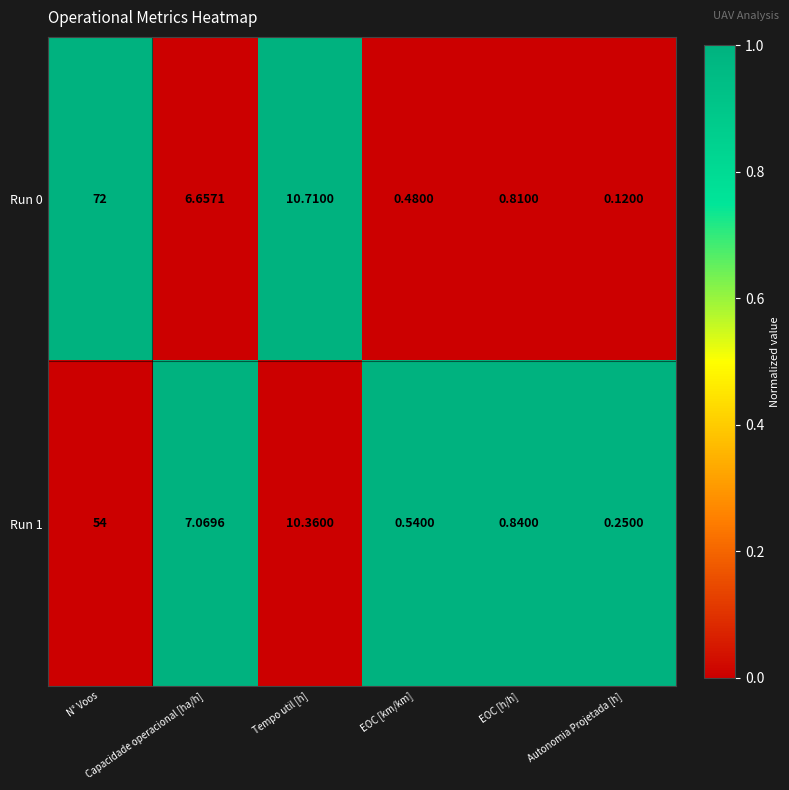

Count the number of data series in this chart.

2